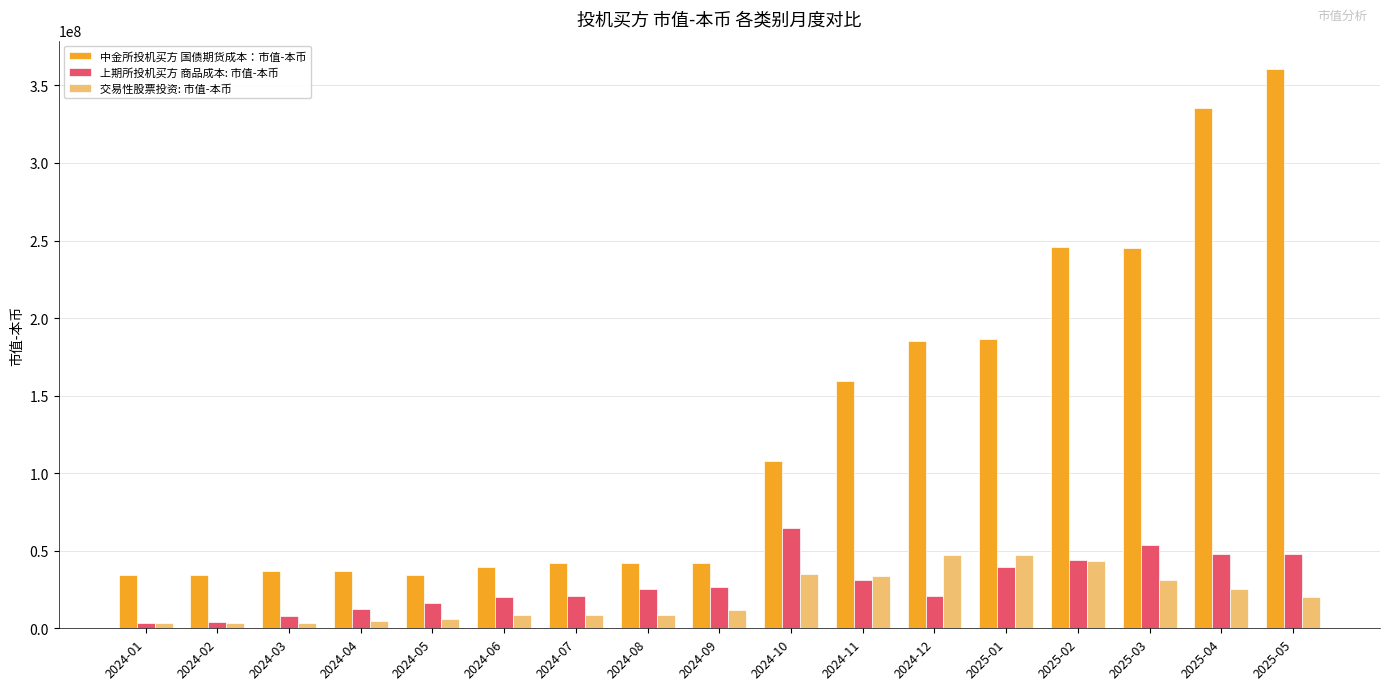

Which category has the highest value in the 上期所投机买方 商品成本: 市值-本币 series?

2024-10